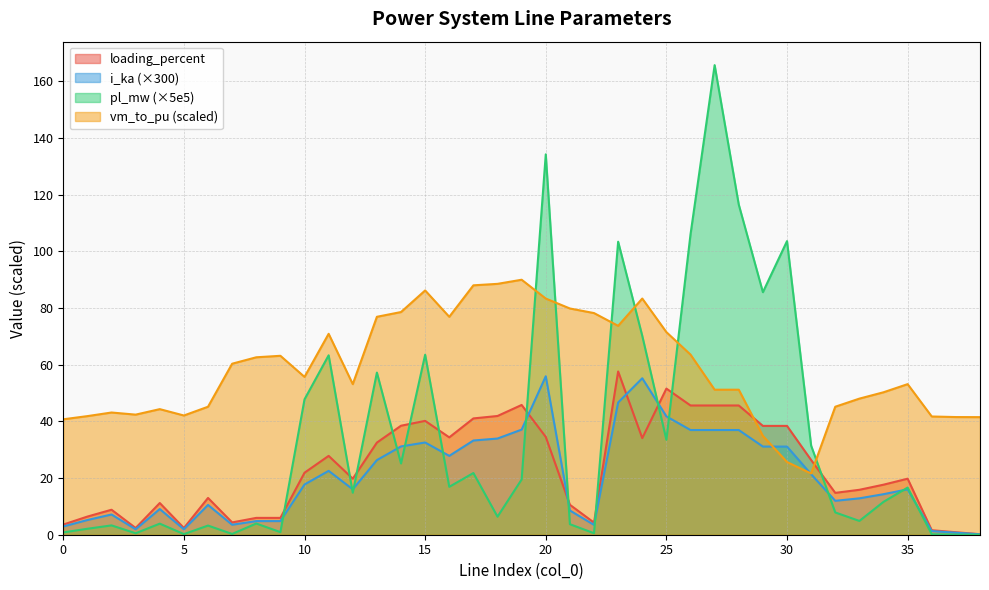

Which series changed the most between 10 and 21?

pl_mw